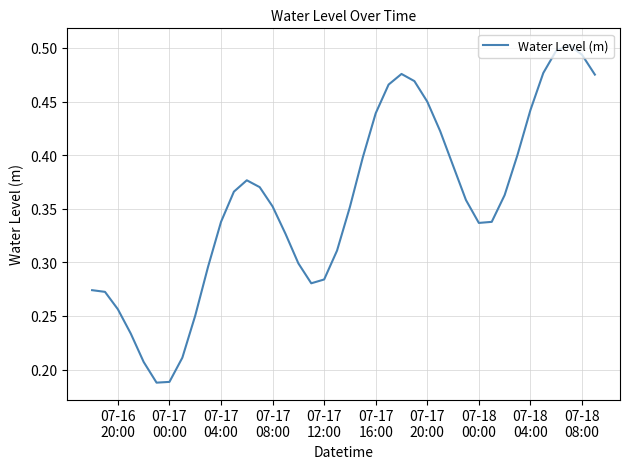

How many lines are shown in the chart?

1